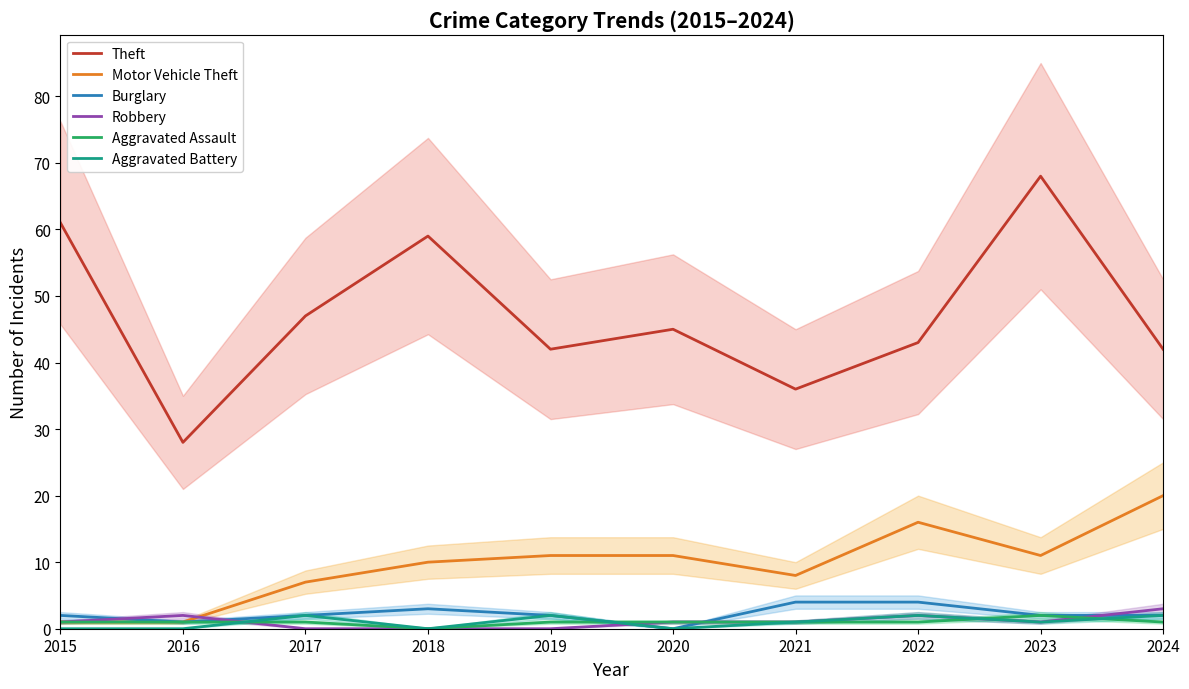

True or false: Aggravated Battery and Theft cross at least once.

False